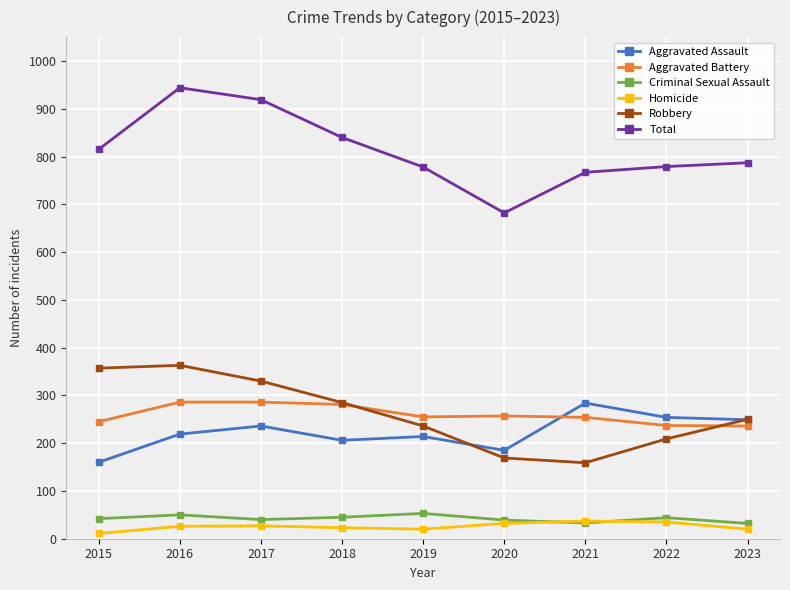

How many data points does each series have?

9